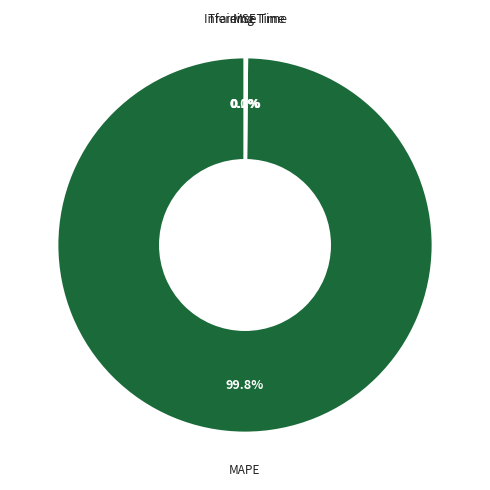

How much of the chart is everything except MAPE?

0.2%